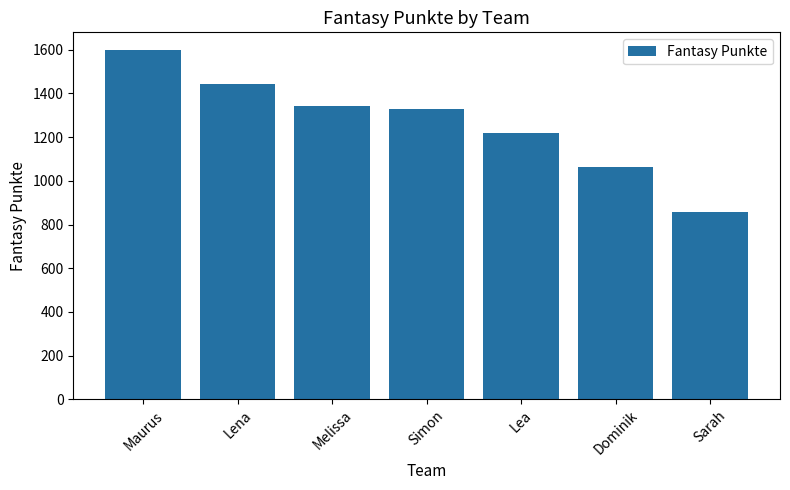

What is the greatest value displayed?

1600